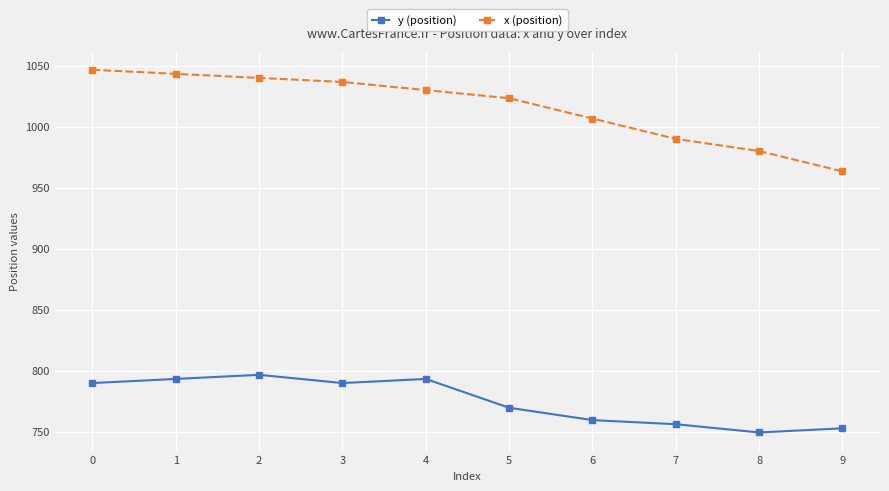

True or false: y (position) has more than 2 points higher than both neighbors.

False